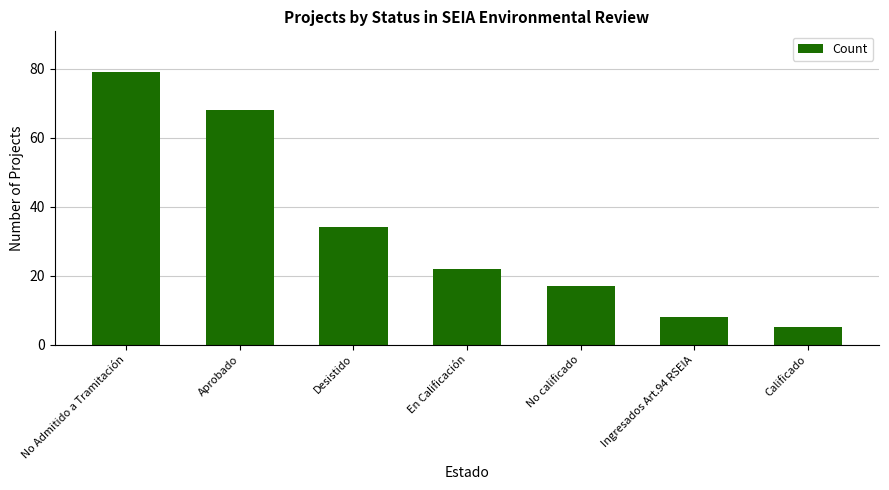

What position from the left is No Admitido a Tramitación?

1